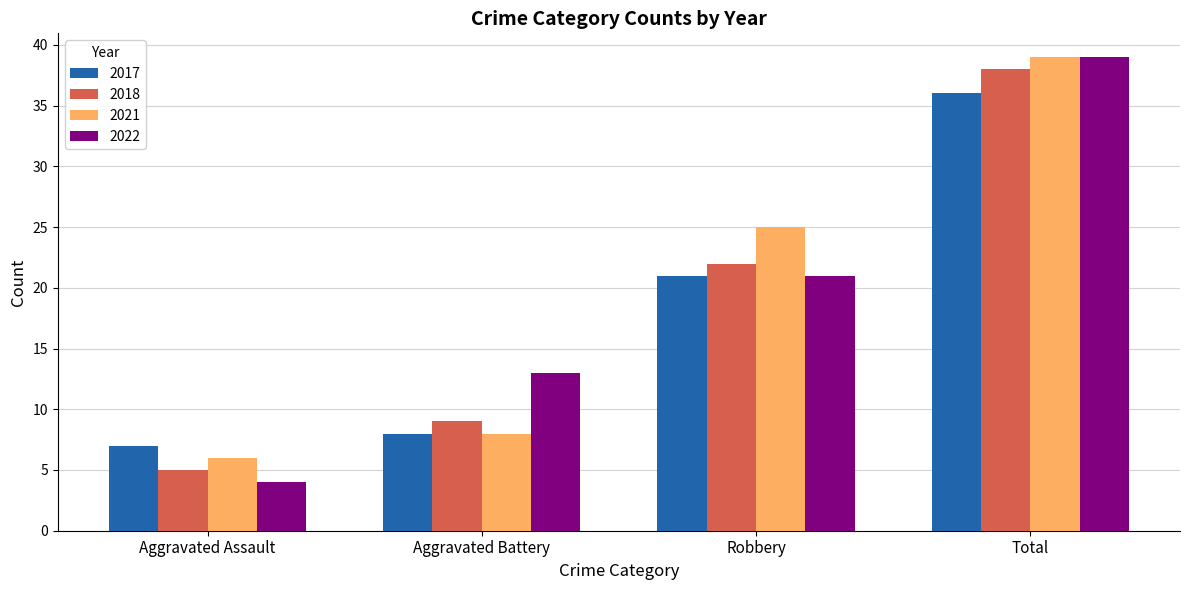

What position from the right is Robbery?

2